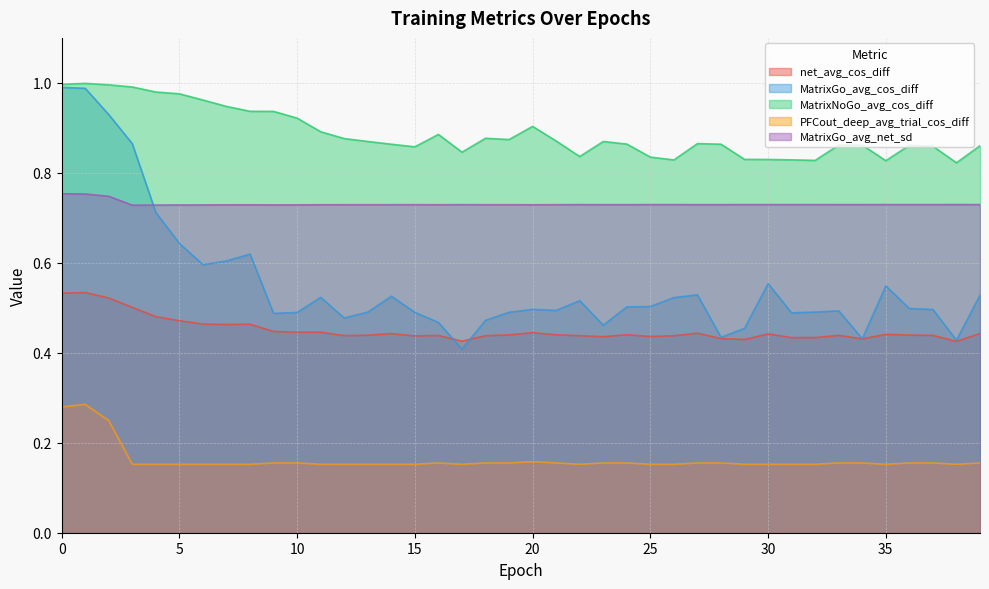

Which label corresponds to the smallest value in the chart?

3